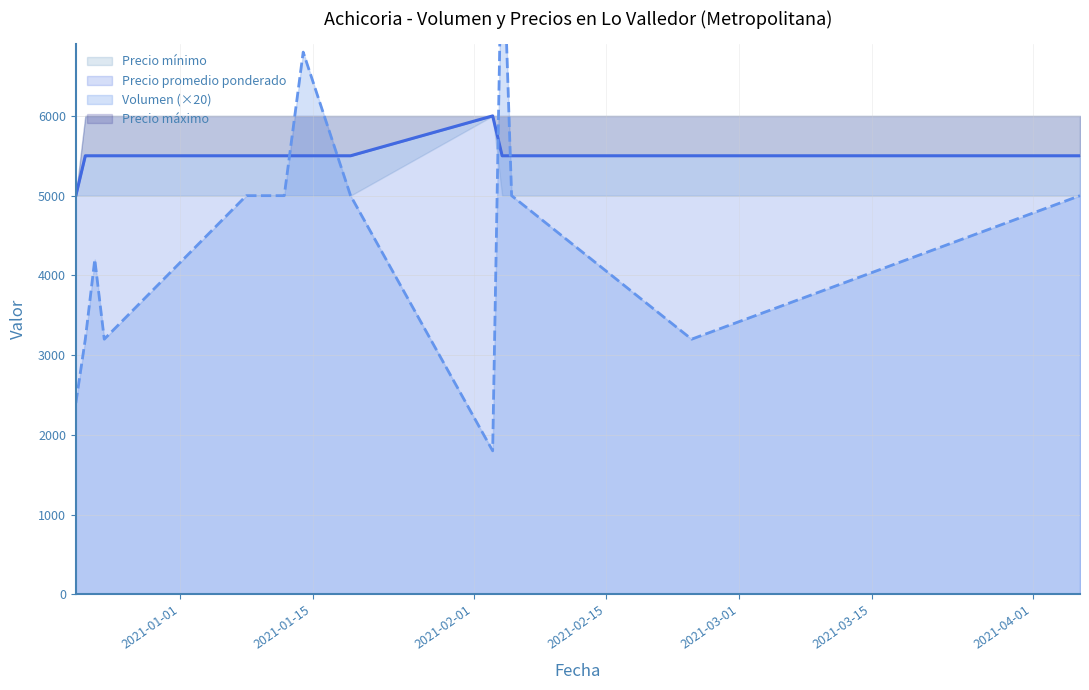

Count the Volumen values in the range 3200 to 5000.

9